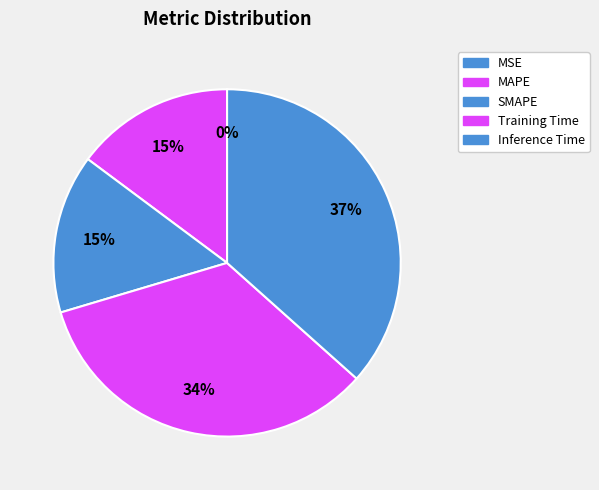

Is Training Time the majority of the pie?

No